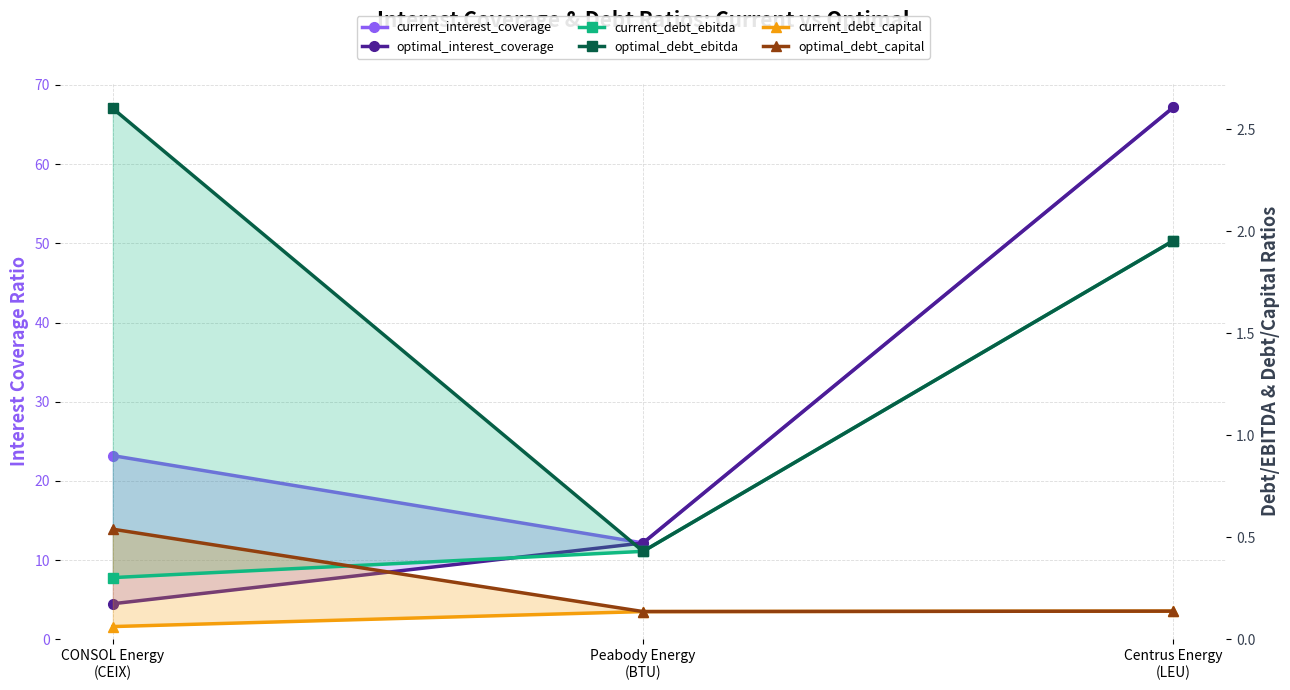

Which series changed the most between CONSOL Energy
(CEIX) and Peabody Energy
(BTU)?

current_interest_coverage